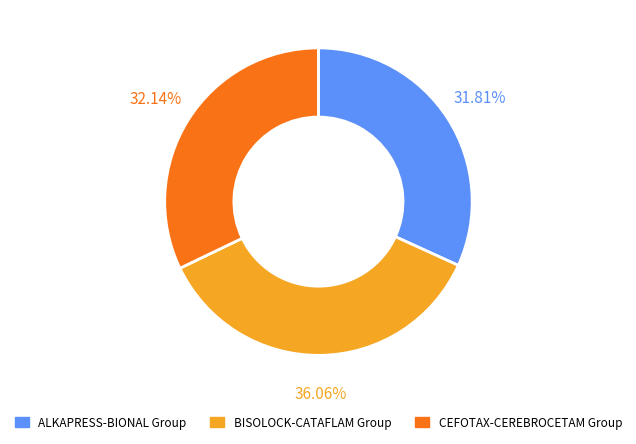

Does any single category account for the majority?

No